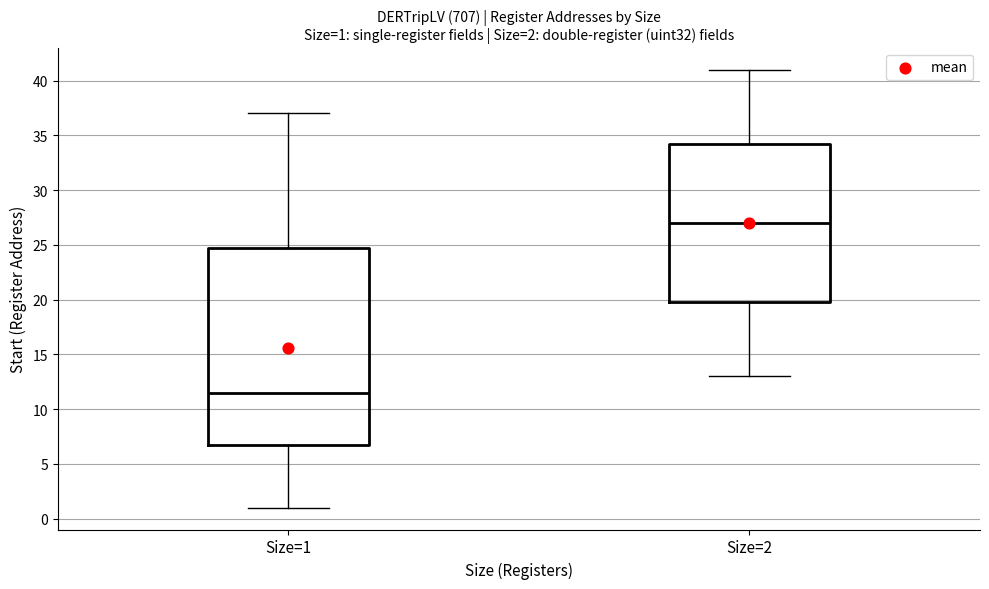

Which box has the highest median line?

Size=2